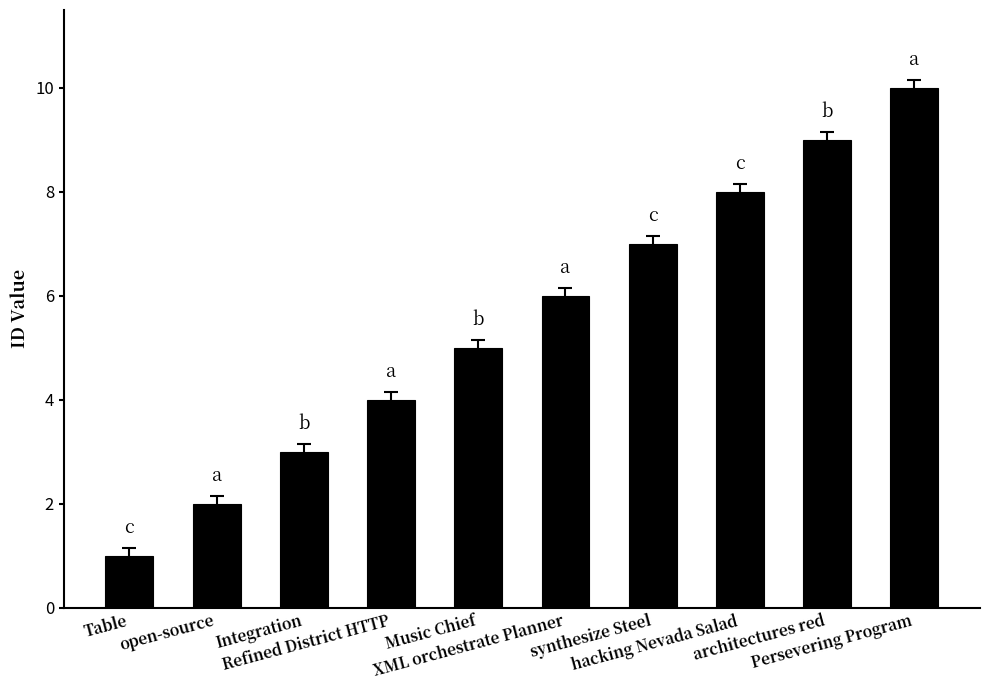

What is the greatest value displayed?

10